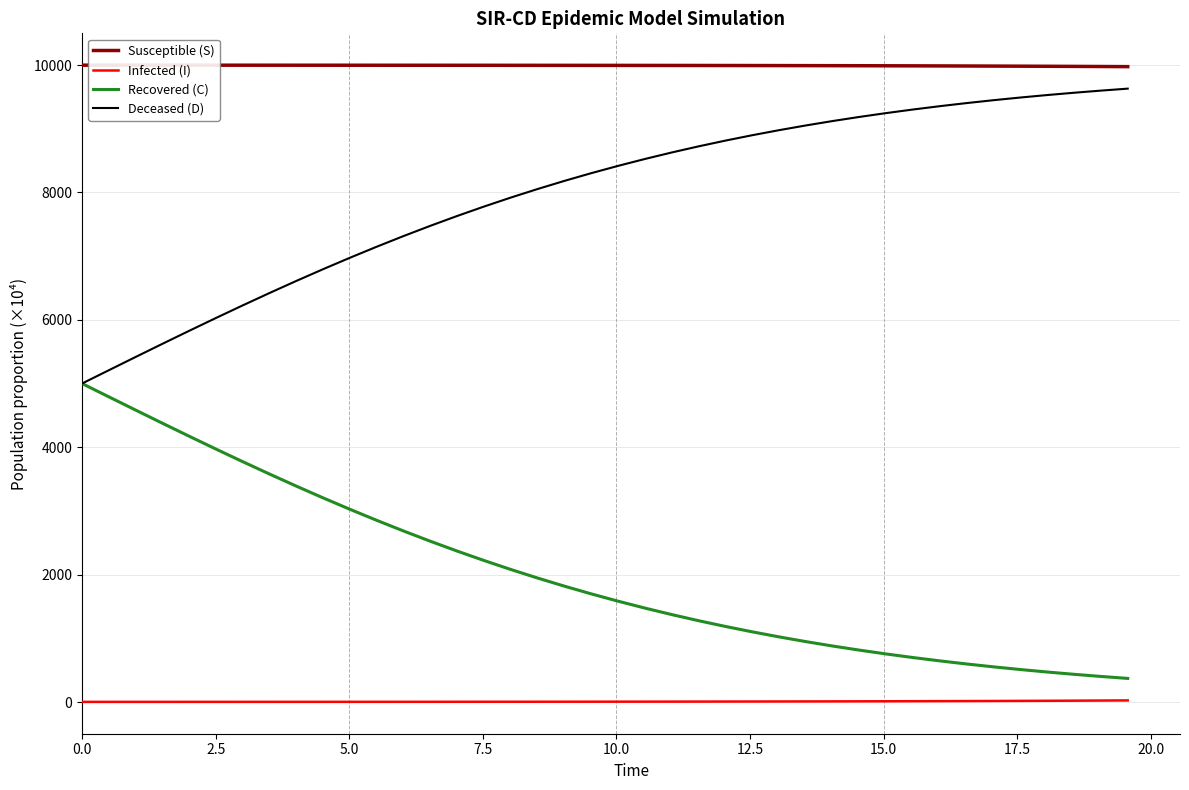

True or false: Susceptible (S) and Recovered (C) intersect in this chart.

False